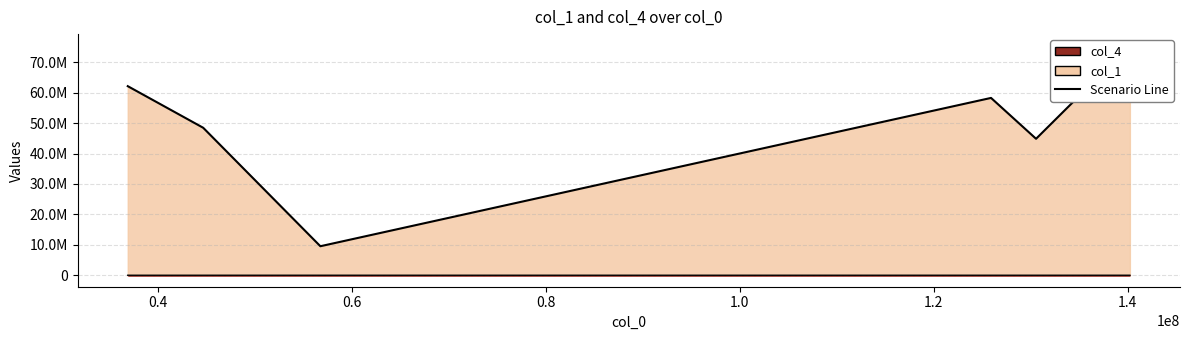

How many data points in col_1 are less than 58265443?

3